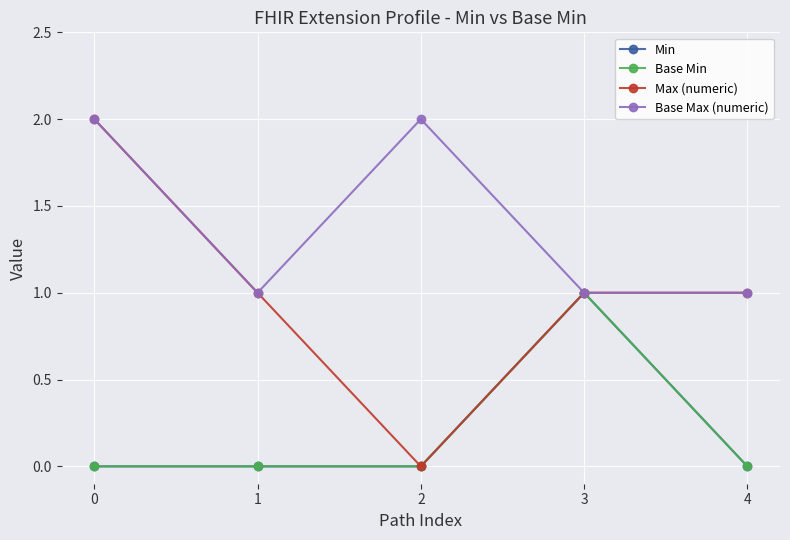

True or false: Min and Base Max (numeric) cross at least once.

False